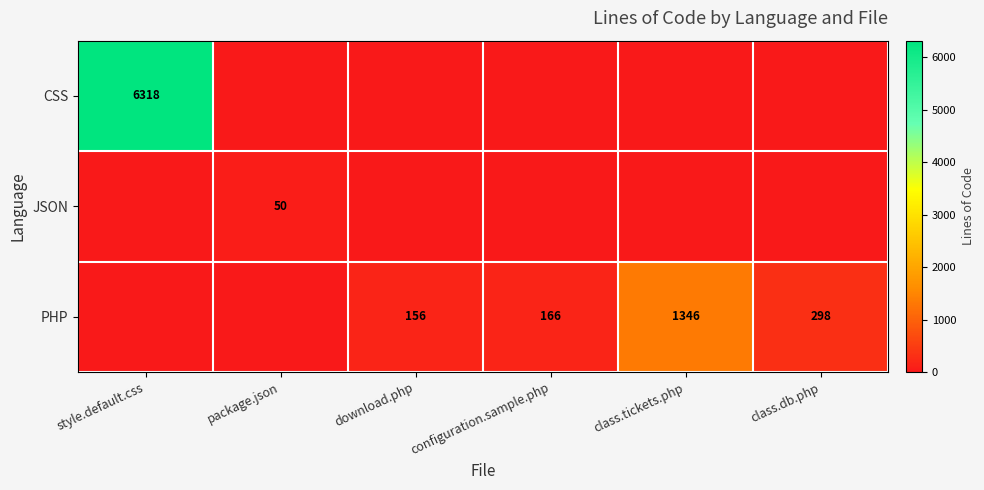

What is the sum of the PHP values at class.db.php and download.php?

454